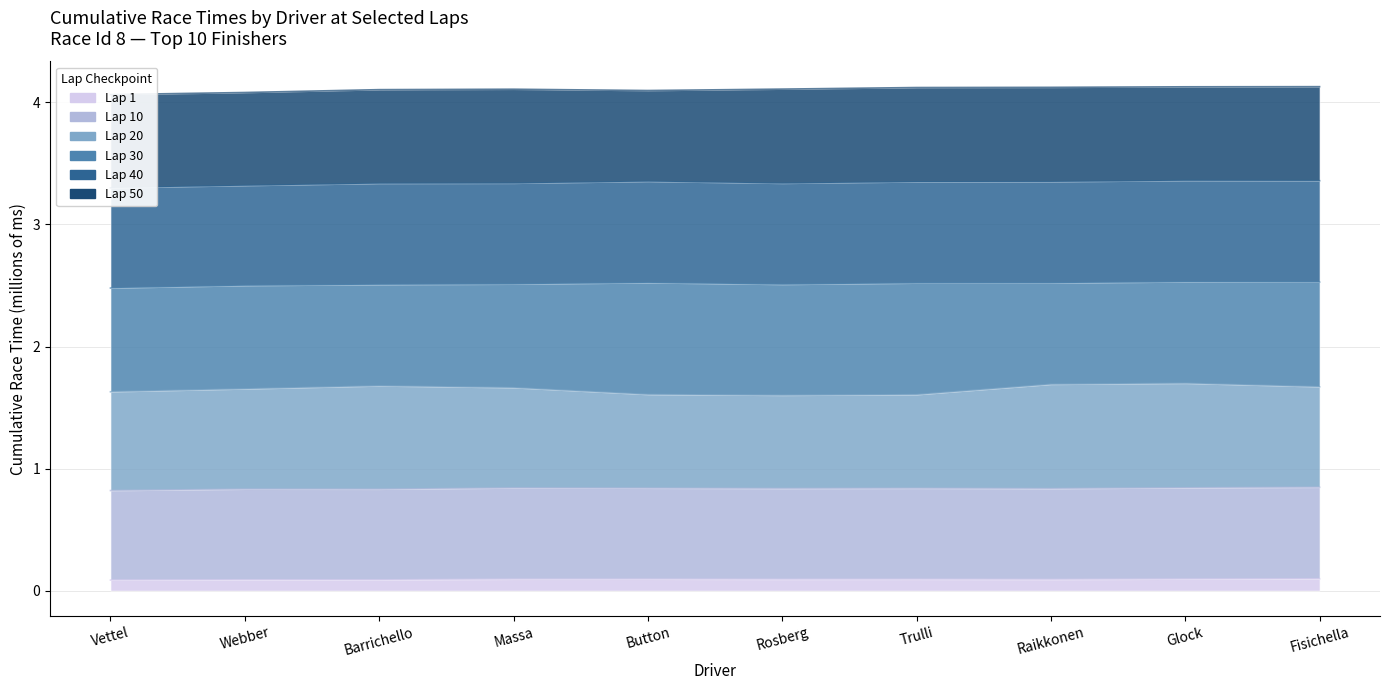

List the labels in order of lap_20 value, smallest first.

Rosberg, Trulli, Button, Vettel, Webber, Massa, Fisichella, Barrichello, Raikkonen, Glock